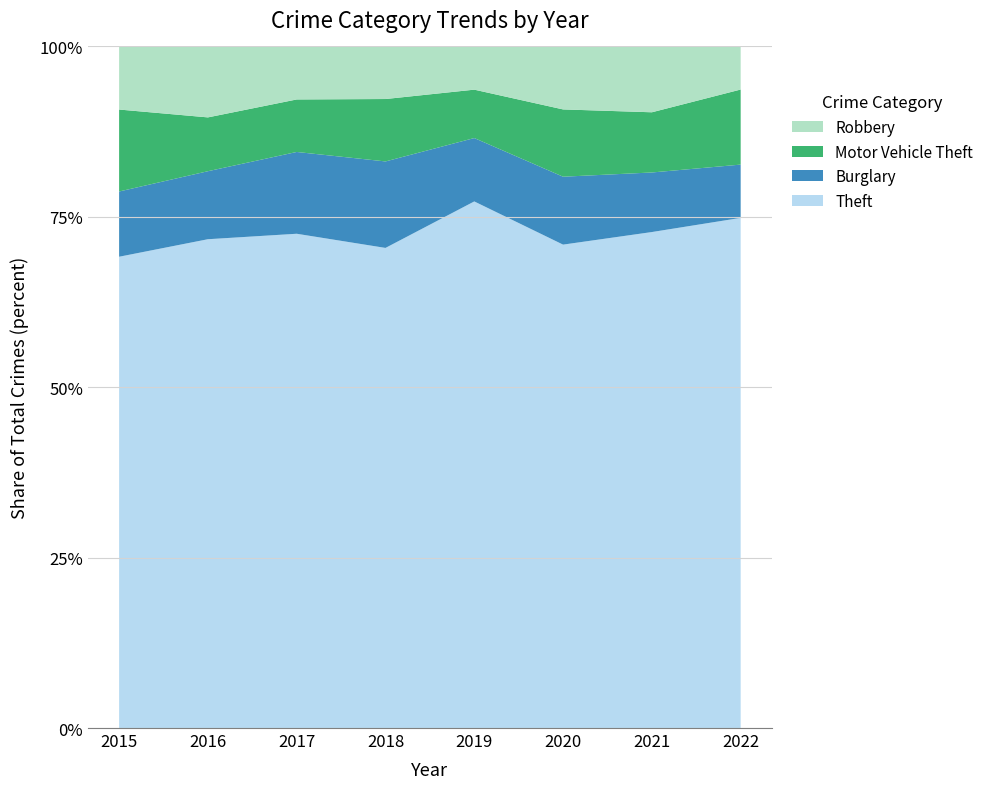

Reading left to right, extract all data points from this chart.

Theft: 874	999	979	977	914	783	791	1101
Burglary: 121	139	162	176	110	110	95	115
Motor Vehicle Theft: 152	110	104	127	84	109	96	162
Robbery: 117	145	105	107	75	102	105	93